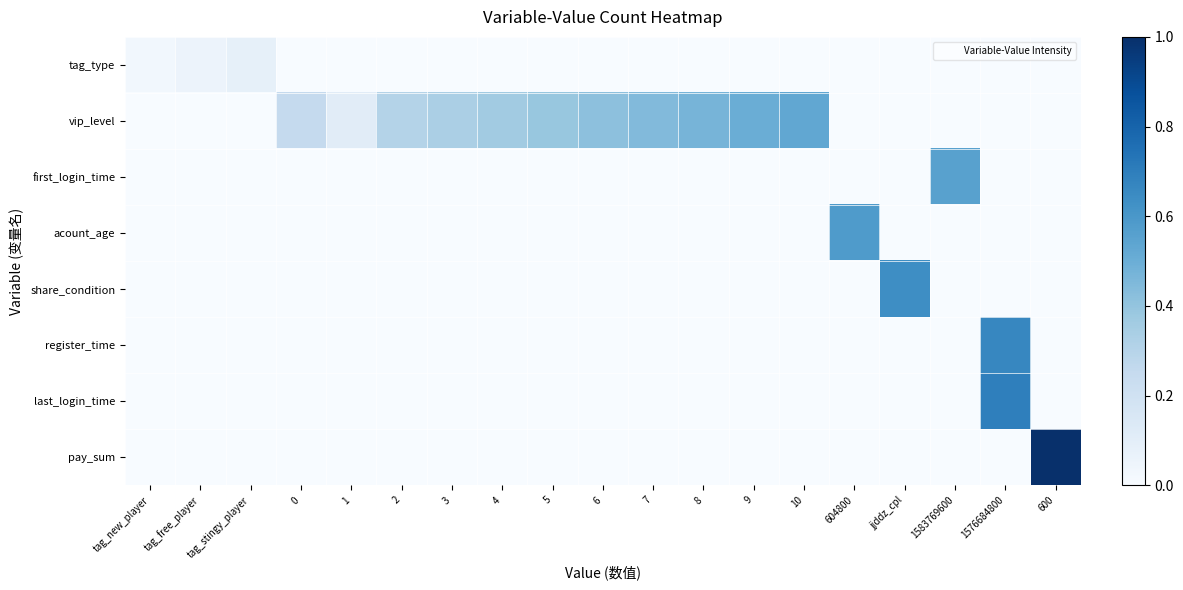

Reading left to right, what are all the values shown in this chart?

tag_type: tag_new_player=0.0	tag_free_player=0.1	tag_stingy_player=0.1	0=0.0	1=0.0	2=0.0	3=0.0	4=0.0	5=0.0	6=0.0	7=0.0	8=0.0	9=0.0	10=0.0	604800=0.0	jjddz_cpl=0.0	1583769600=0.0	1576684800=0.0	600=0.0
vip_level: tag_new_player=0.0	tag_free_player=0.0	tag_stingy_player=0.0	0=0.2	1=0.1	2=0.3	3=0.3	4=0.4	5=0.4	6=0.4	7=0.4	8=0.5	9=0.5	10=0.5	604800=0.0	jjddz_cpl=0.0	1583769600=0.0	1576684800=0.0	600=0.0
first_login_time: tag_new_player=0.0	tag_free_player=0.0	tag_stingy_player=0.0	0=0.0	1=0.0	2=0.0	3=0.0	4=0.0	5=0.0	6=0.0	7=0.0	8=0.0	9=0.0	10=0.0	604800=0.0	jjddz_cpl=0.0	1583769600=0.6	1576684800=0.0	600=0.0
acount_age: tag_new_player=0.0	tag_free_player=0.0	tag_stingy_player=0.0	0=0.0	1=0.0	2=0.0	3=0.0	4=0.0	5=0.0	6=0.0	7=0.0	8=0.0	9=0.0	10=0.0	604800=0.6	jjddz_cpl=0.0	1583769600=0.0	1576684800=0.0	600=0.0
share_condition: tag_new_player=0.0	tag_free_player=0.0	tag_stingy_player=0.0	0=0.0	1=0.0	2=0.0	3=0.0	4=0.0	5=0.0	6=0.0	7=0.0	8=0.0	9=0.0	10=0.0	604800=0.0	jjddz_cpl=0.6	1583769600=0.0	1576684800=0.0	600=0.0
register_time: tag_new_player=0.0	tag_free_player=0.0	tag_stingy_player=0.0	0=0.0	1=0.0	2=0.0	3=0.0	4=0.0	5=0.0	6=0.0	7=0.0	8=0.0	9=0.0	10=0.0	604800=0.0	jjddz_cpl=0.0	1583769600=0.0	1576684800=0.7	600=0.0
last_login_time: tag_new_player=0.0	tag_free_player=0.0	tag_stingy_player=0.0	0=0.0	1=0.0	2=0.0	3=0.0	4=0.0	5=0.0	6=0.0	7=0.0	8=0.0	9=0.0	10=0.0	604800=0.0	jjddz_cpl=0.0	1583769600=0.0	1576684800=0.7	600=0.0
pay_sum: tag_new_player=0.0	tag_free_player=0.0	tag_stingy_player=0.0	0=0.0	1=0.0	2=0.0	3=0.0	4=0.0	5=0.0	6=0.0	7=0.0	8=0.0	9=0.0	10=0.0	604800=0.0	jjddz_cpl=0.0	1583769600=0.0	1576684800=0.0	600=1.0